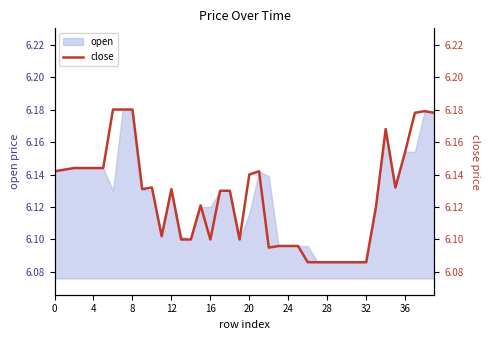

True or false: open has a value of 2.6 at 20.

False